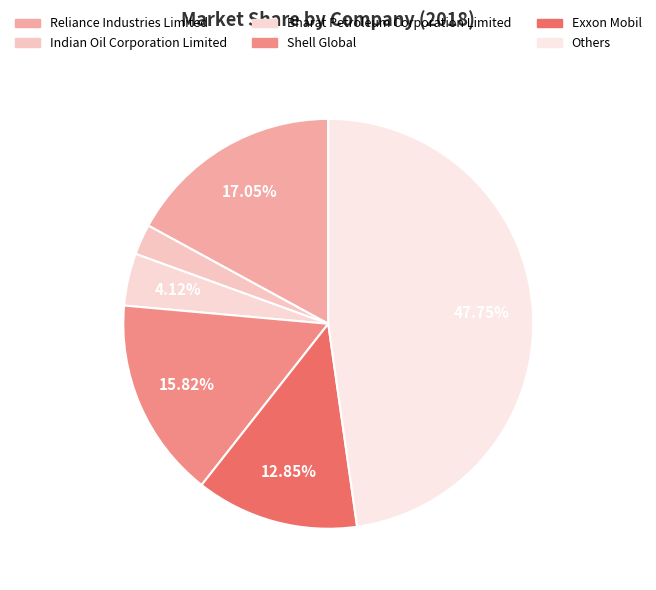

Approximately how many times larger is the value at Indian Oil Corporation Limited compared to Reliance Industries Limited?

0.1